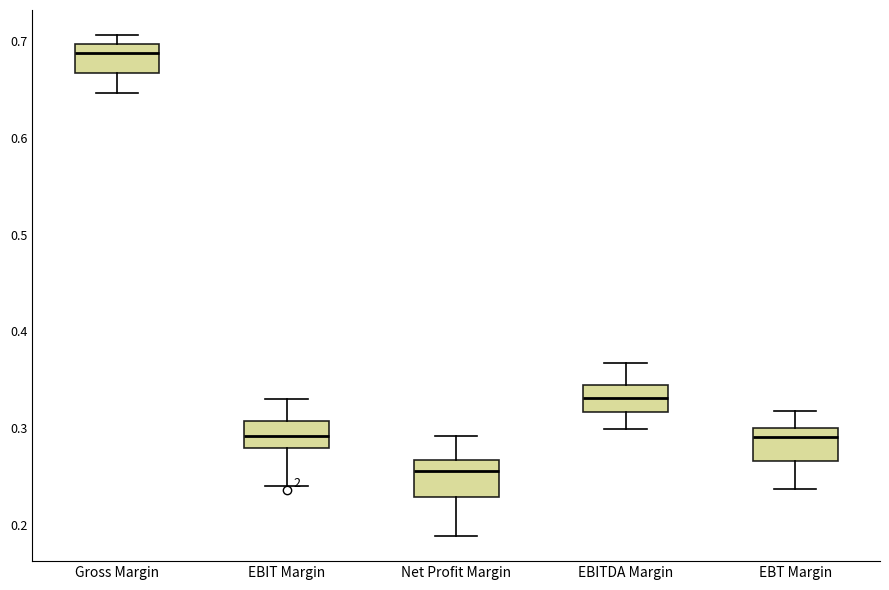

Reading left to right, transcribe this box plot: for each box, give where its median line is, the range the box spans, and where its two whiskers end, as read against the y-axis. The values are not printed on the chart, so give them approximately, as read against the axis.

Gross Margin: median 0.69, box 0.67 to 0.70, whiskers 0.65 to 0.71
EBIT Margin: median 0.29, box 0.28 to 0.31, whiskers 0.24 to 0.33
Net Profit Margin: median 0.26, box 0.23 to 0.27, whiskers 0.19 to 0.29
EBITDA Margin: median 0.33, box 0.32 to 0.34, whiskers 0.30 to 0.37
EBT Margin: median 0.29, box 0.27 to 0.30, whiskers 0.24 to 0.32